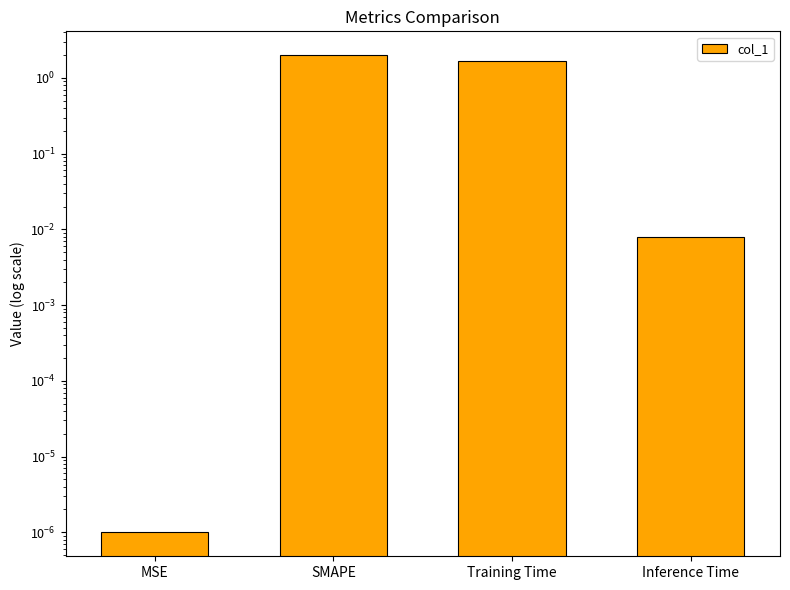

What position from the left is Inference Time?

4